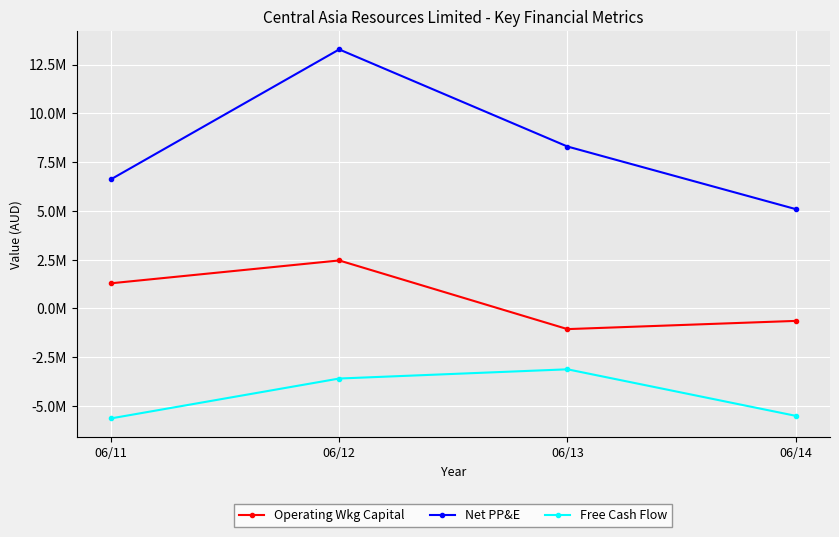

Does the chart have visible grid lines?

Yes